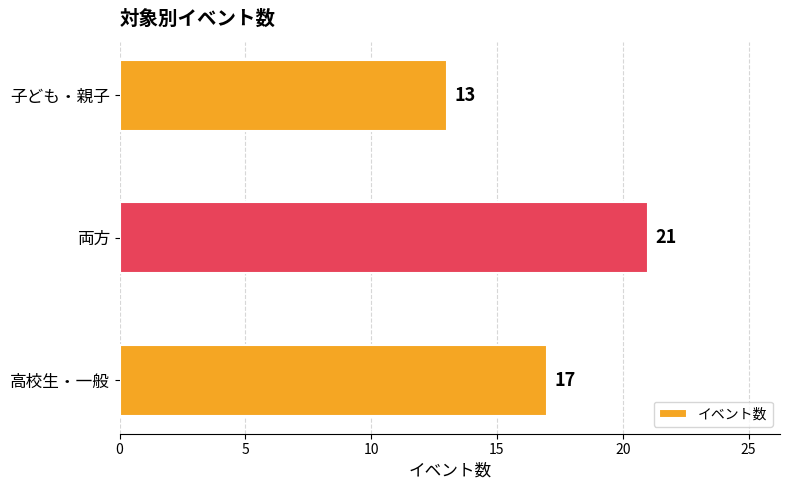

How many series are shown in this chart?

1